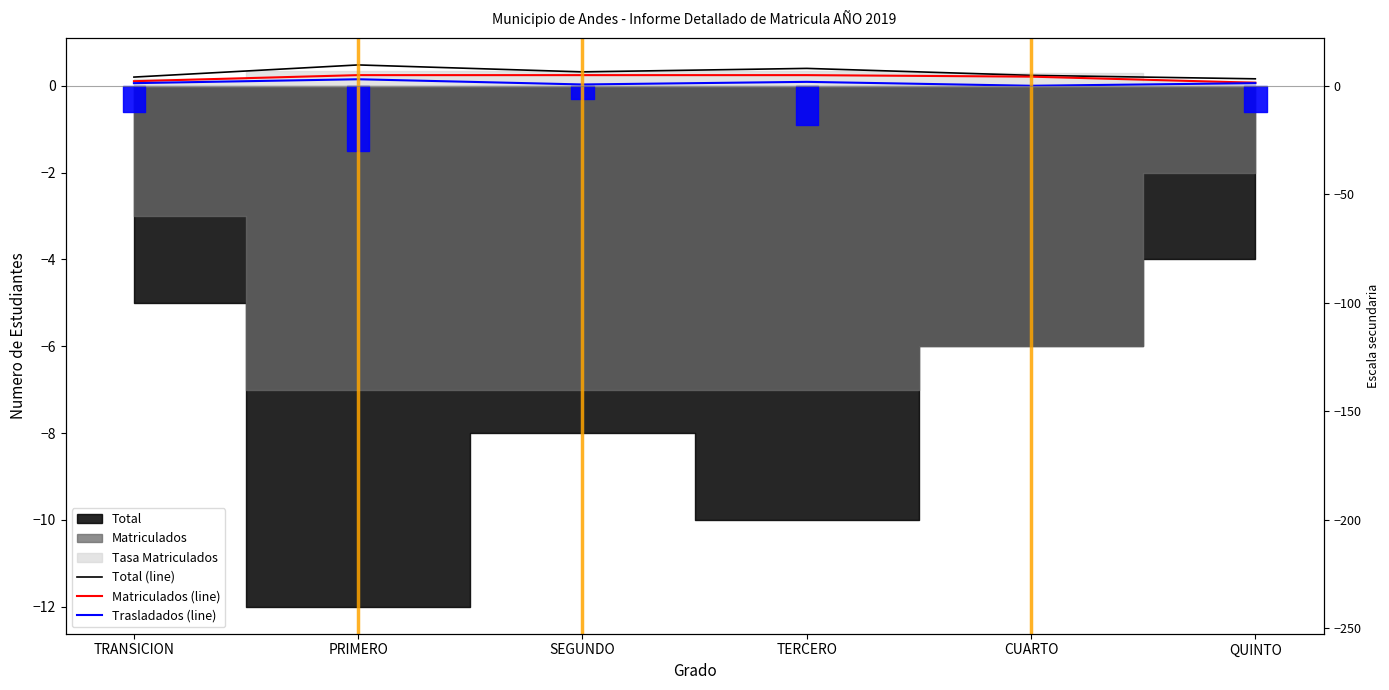

Reading left to right, transcribe all the data shown in this chart.

Total (line): 0.2	0.5	0.3	0.4	0.2	0.2
Matriculados (line): 0.1	0.2	0.2	0.2	0.2	0.1
Trasladados (line): 0.1	0.1	0.0	0.1	0.0	0.1